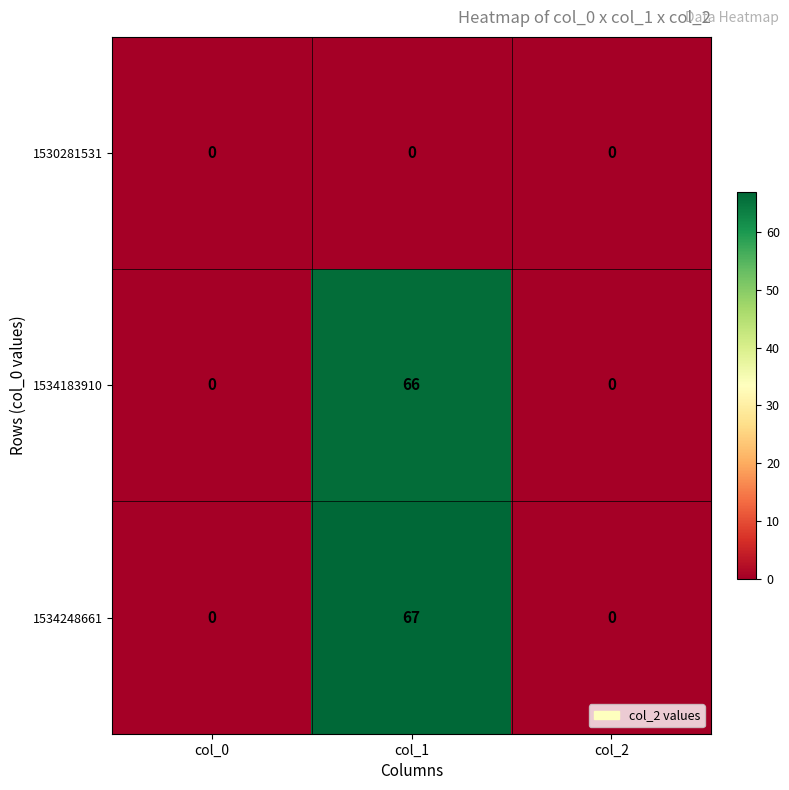

List the series in order of their peak value, lowest first.

1530281531, 1534183910, 1534248661